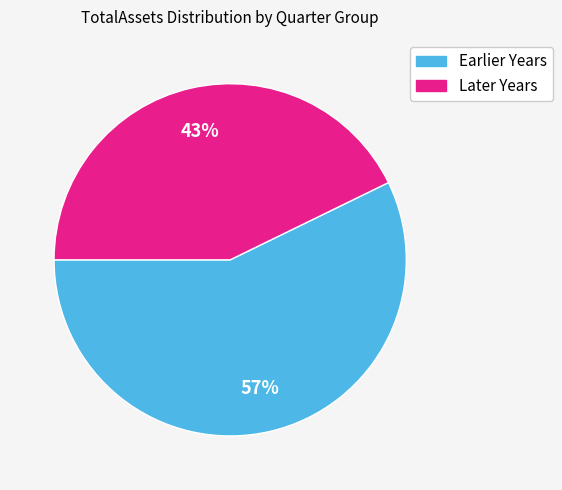

Is there a majority slice in this chart?

Yes